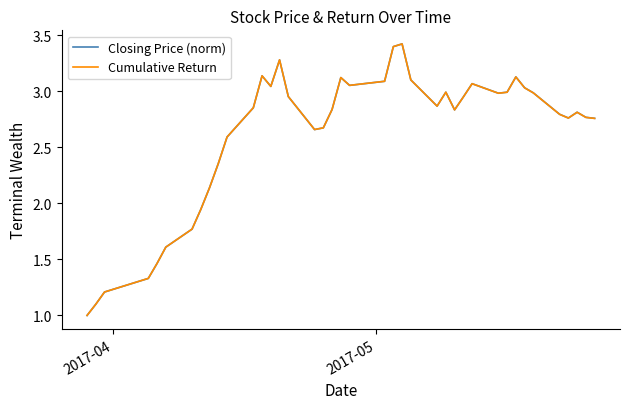

What is the smallest value displayed?

1.0